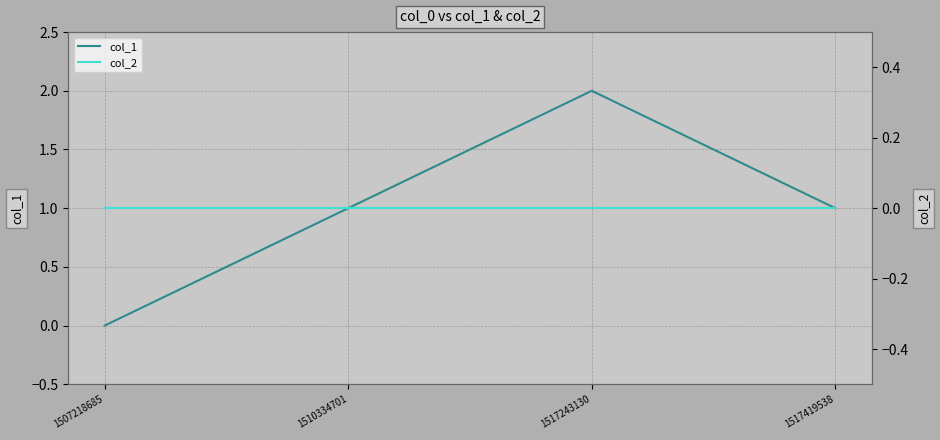

Rank the series by their maximum value, from highest to lowest.

col_1, col_2